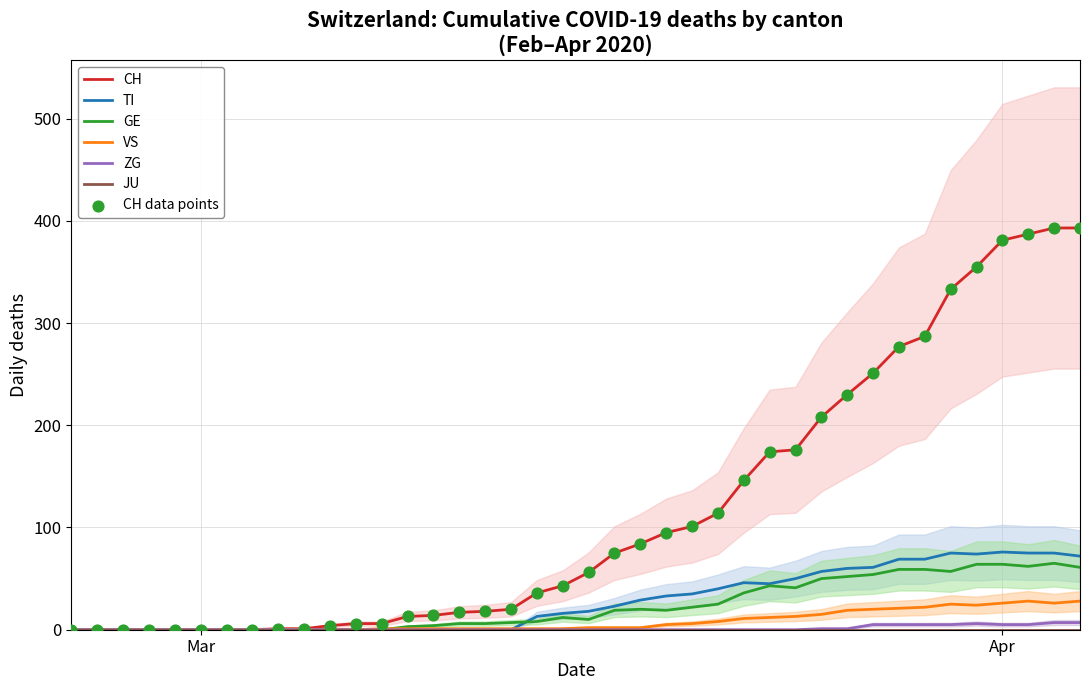

Which series has the widest spread of Y values?

CH